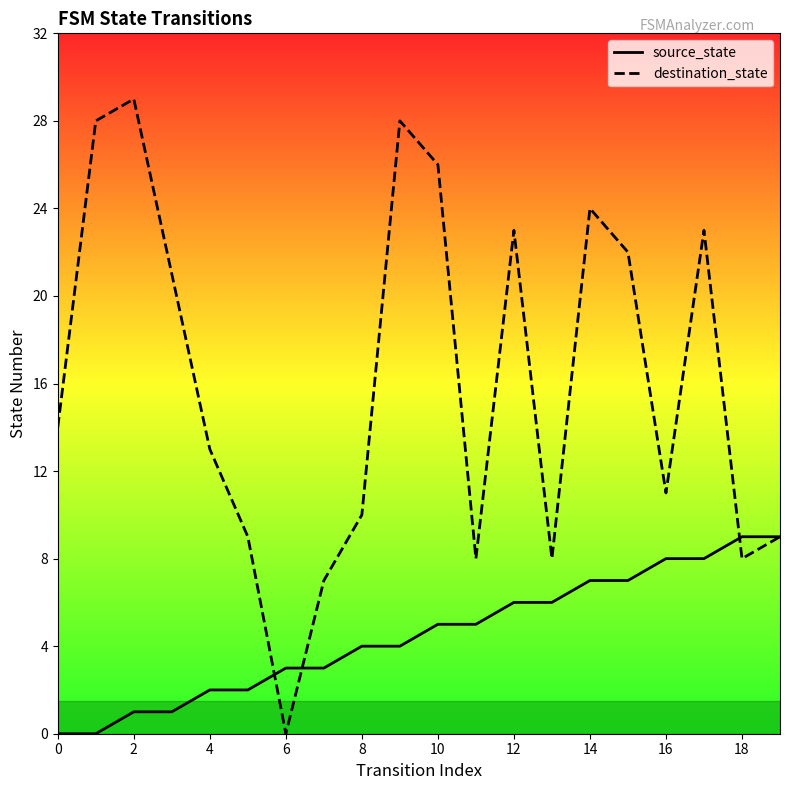

What is the label of the 14th point from the left?

13